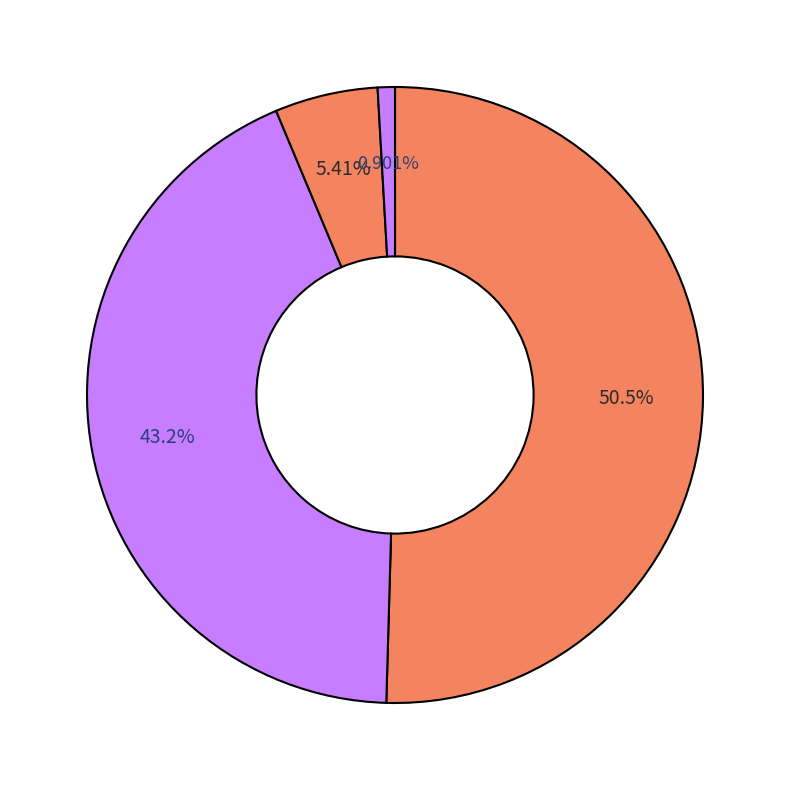

What is the largest slice in the pie chart?

AC Sparta Praha